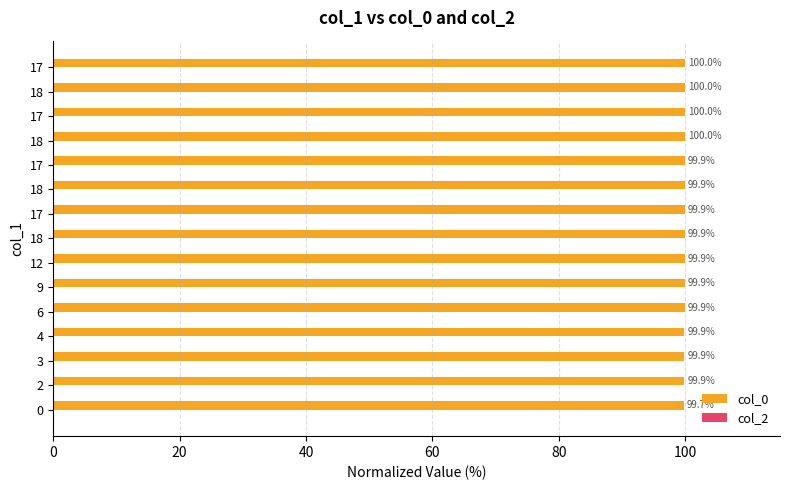

How many series are shown in this chart?

1